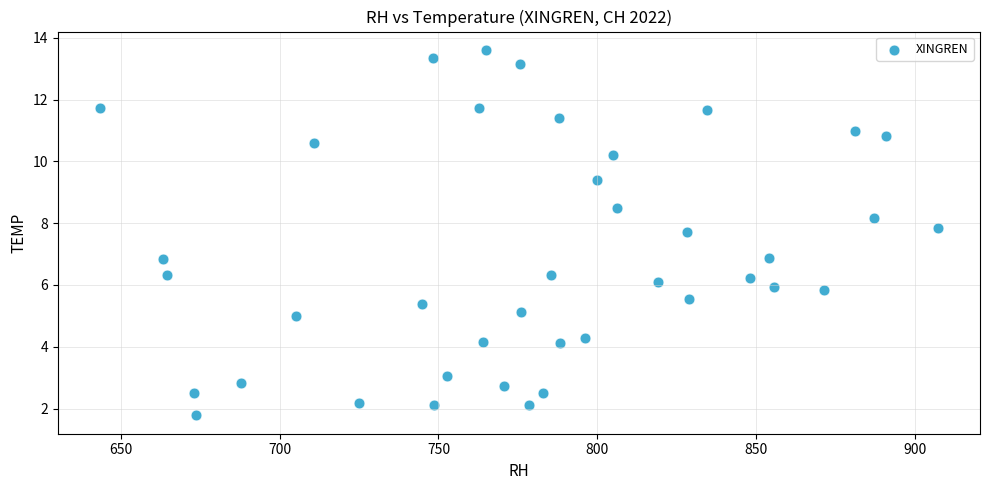

What is the range of Y values (max minus min)?

11.8